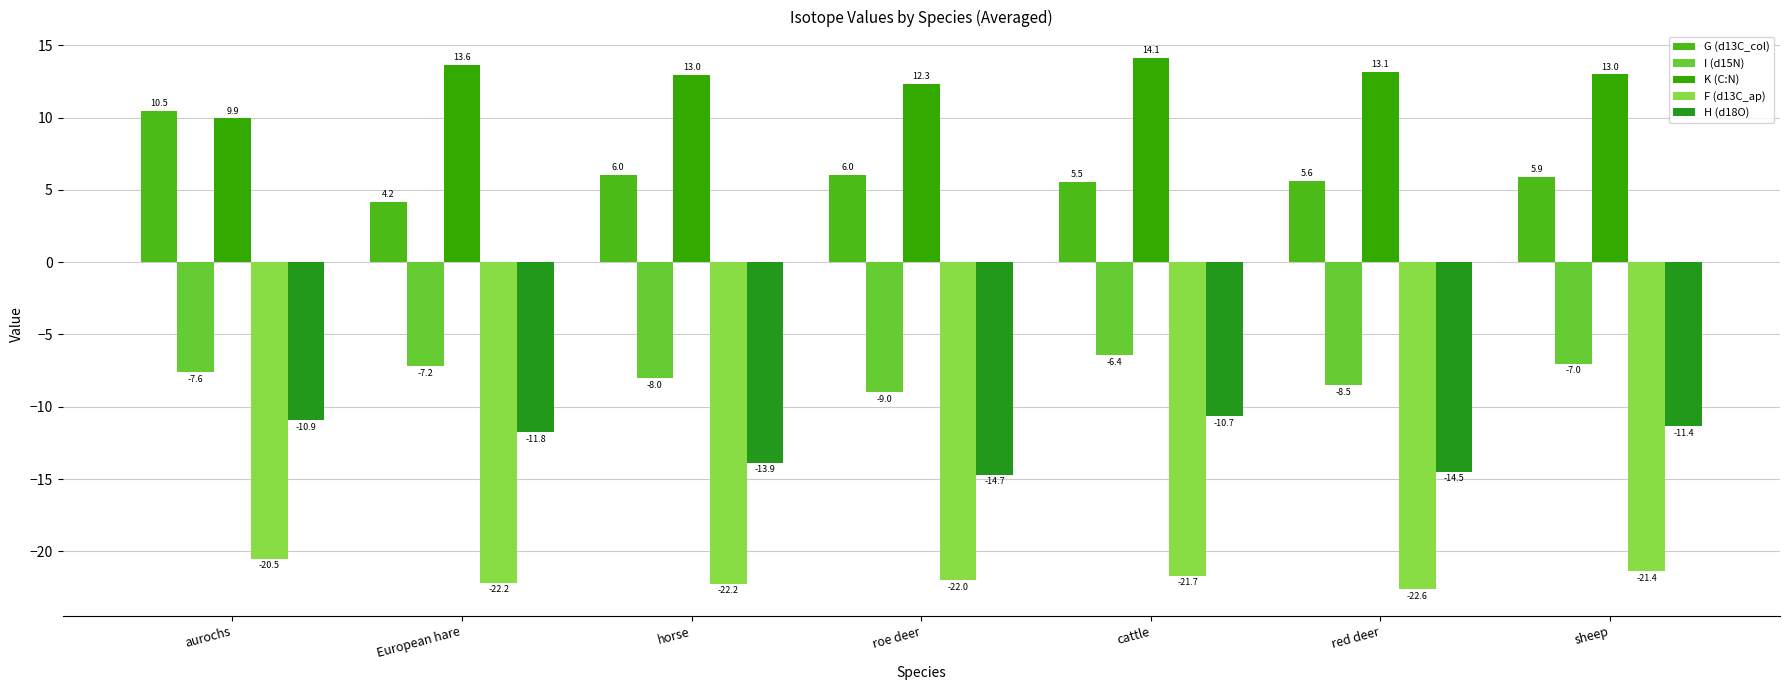

What are all the series names shown in the legend?

G (d13C_col), I (d15N), K (C:N), F (d13C_ap), H (d18O)